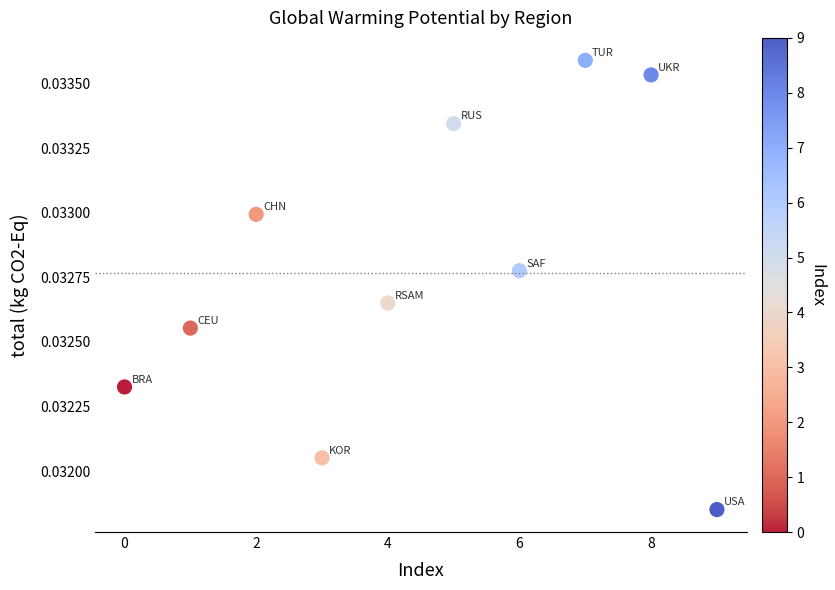

What is the average X value?

4.5